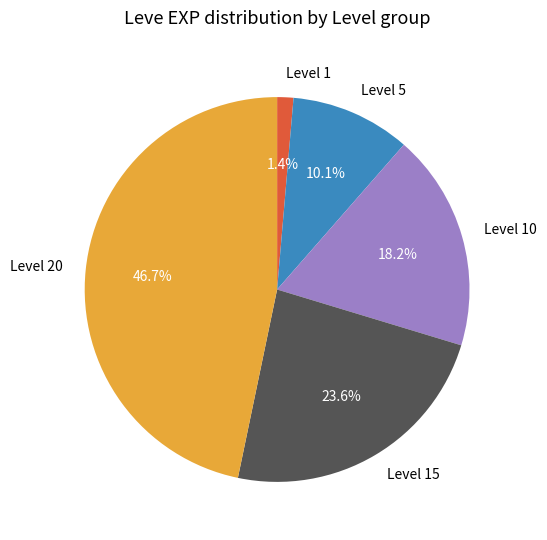

Does any single category account for the majority?

No